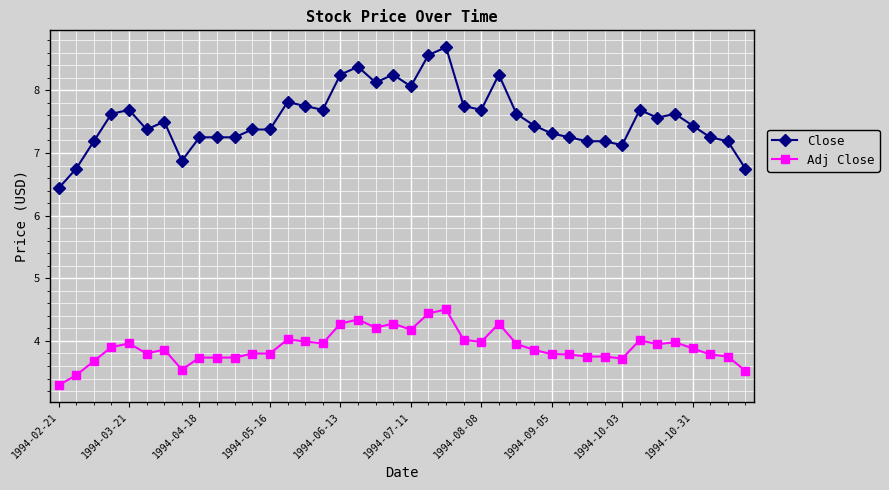

Which series has the widest spread of values?

Close